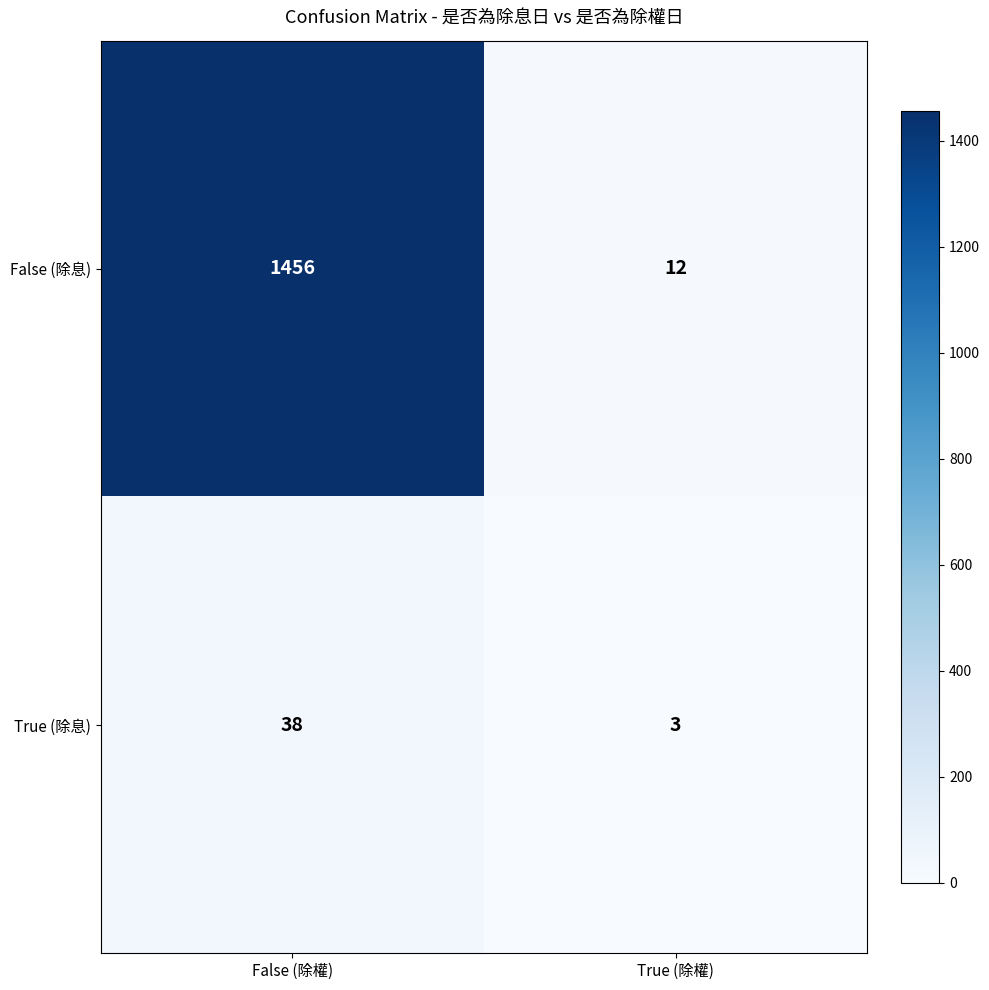

Between False (除權) and True (除權), which series saw the biggest shift?

False (除息)